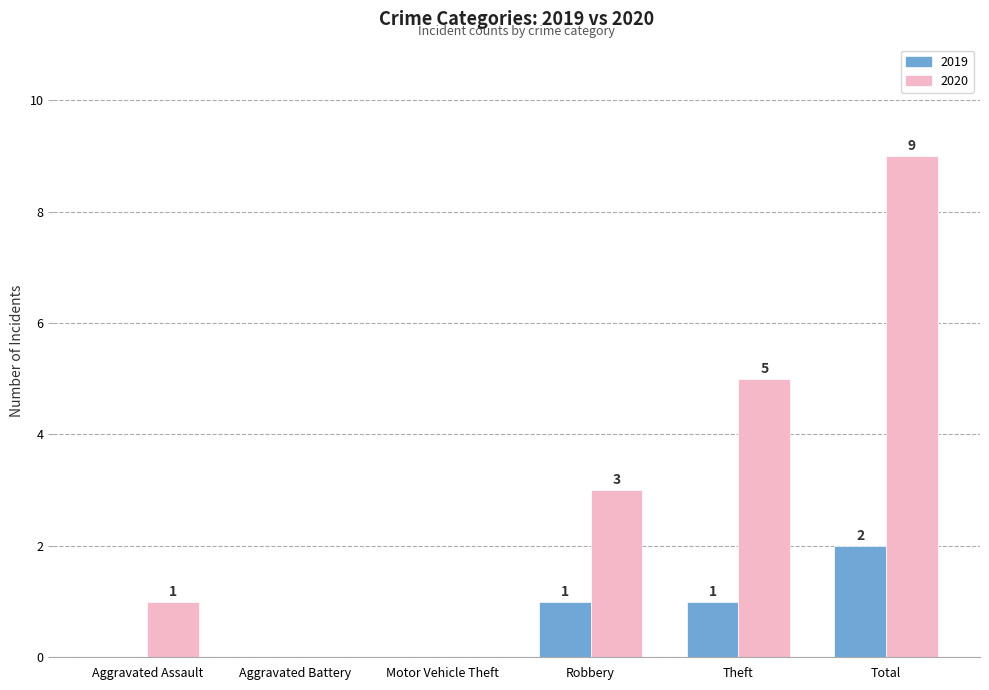

At which label is 2020 closest to 4?

Robbery